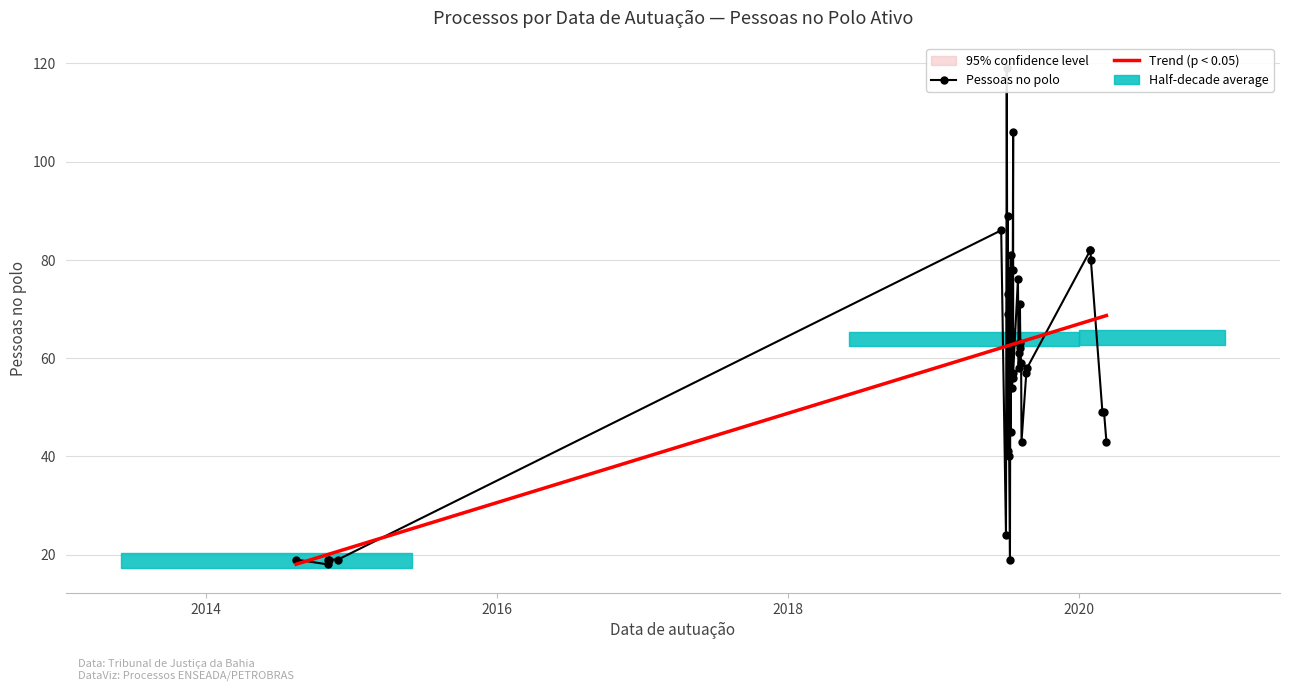

Which series has the widest spread of values?

Pessoas no polo